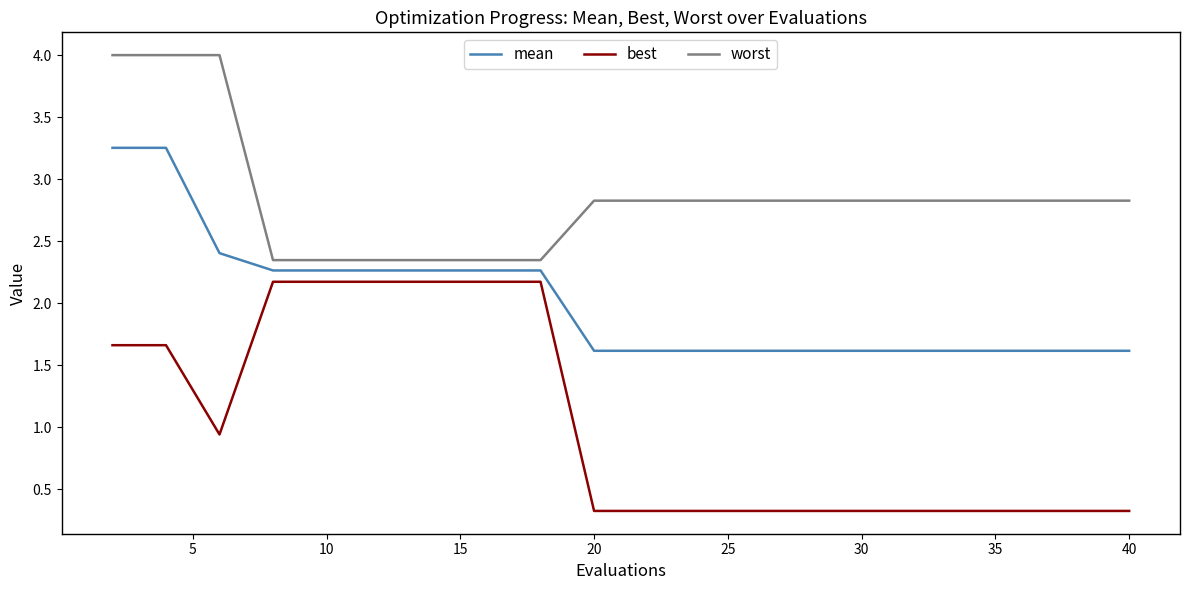

How many lines are shown in the chart?

3